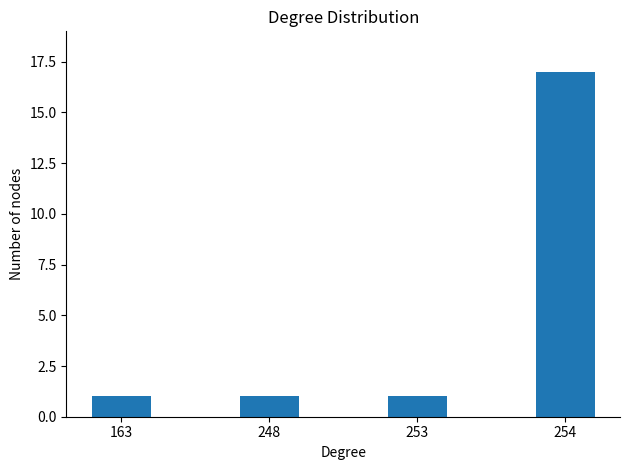

What is the sum of the values at 248 and 253?

2